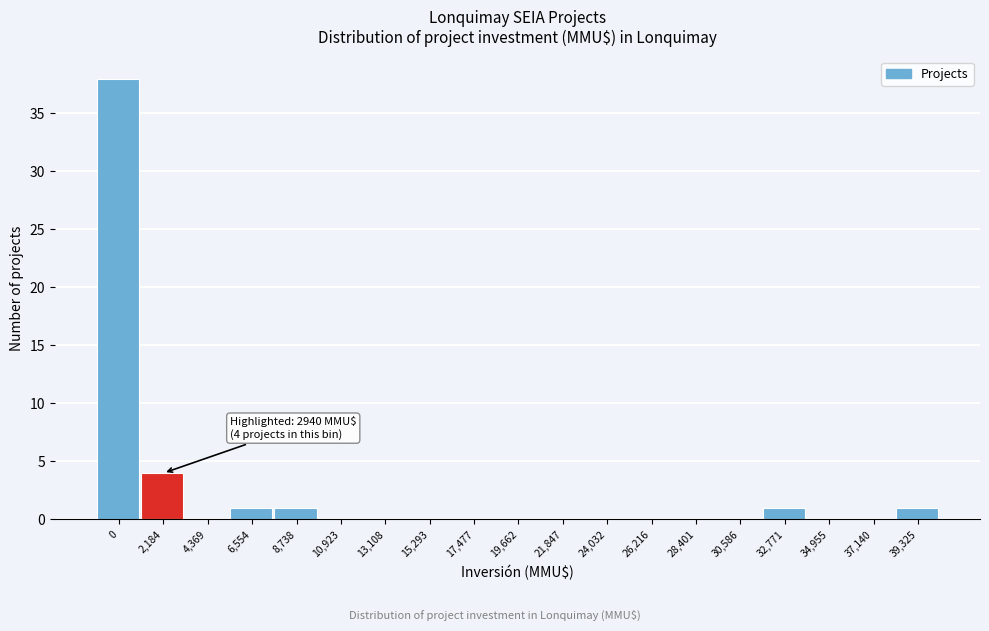

Reading right to left, list all the values displayed in this chart.

39,325=1	37,140=0	34,955=0	32,771=1	30,586=0	28,401=0	26,216=0	24,032=0	21,847=0	19,662=0	17,477=0	15,293=0	13,108=0	10,923=0	8,738=1	6,554=1	4,369=0	2,184=4	0=38